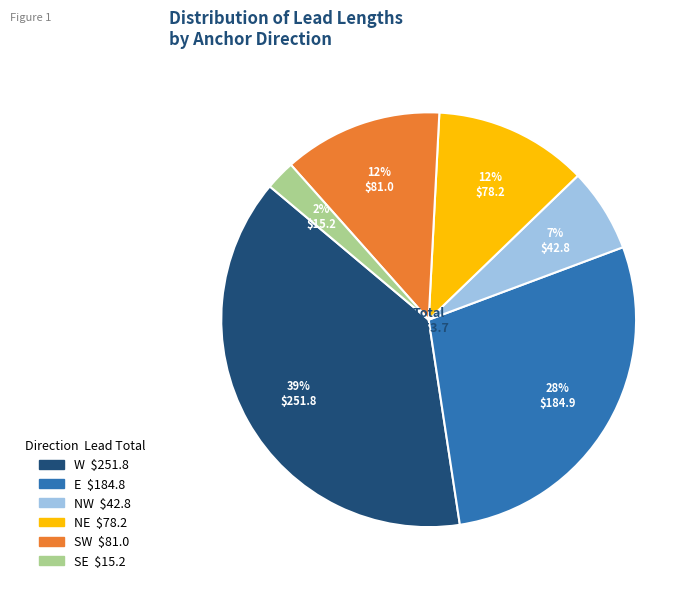

Is there a majority slice in this chart?

No